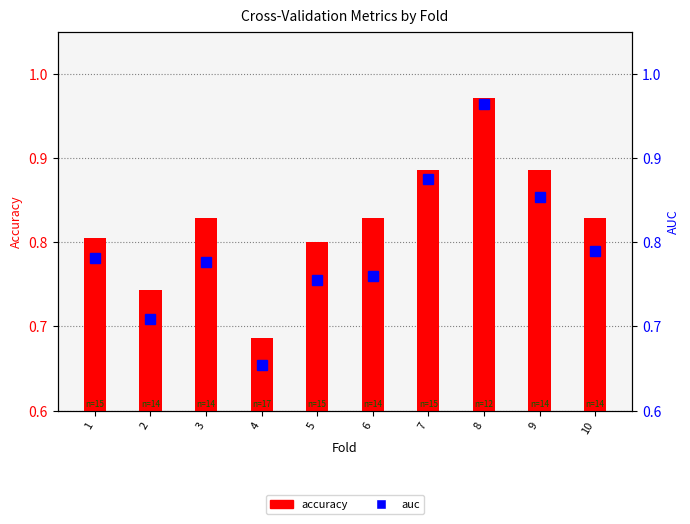

Count the number of data series in this chart.

2